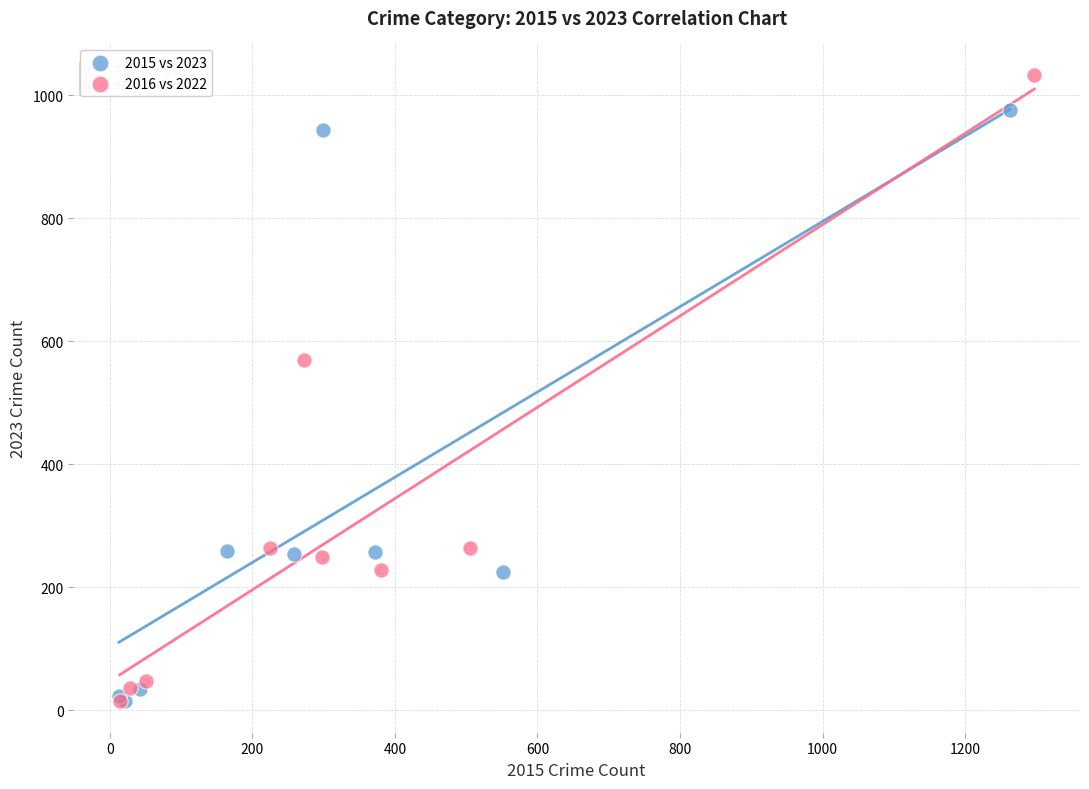

Which series reaches the maximum Y coordinate?

2016 vs 2022